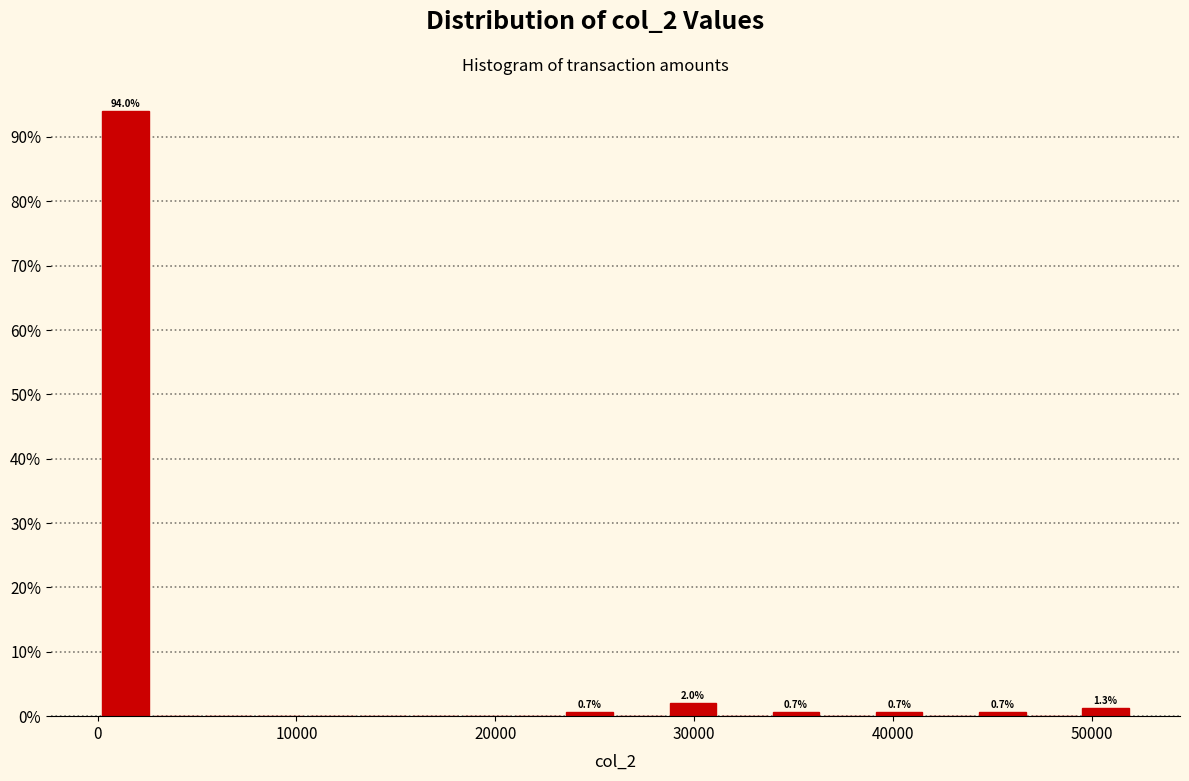

Read against the x-axis, roughly where is the centre of the tallest bar?

1000